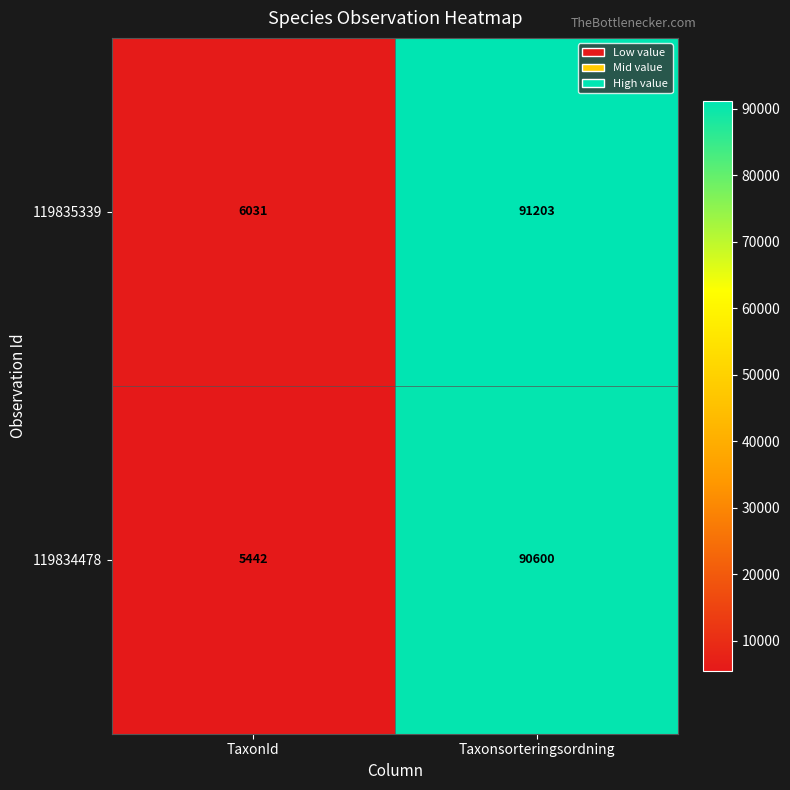

What is the greatest value displayed?

91203